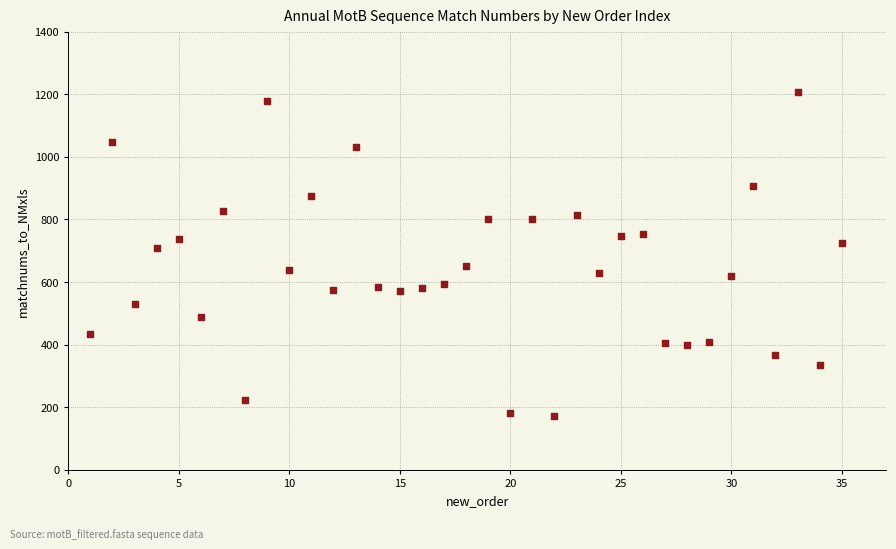

What is the range of Y values (max minus min)?

1034